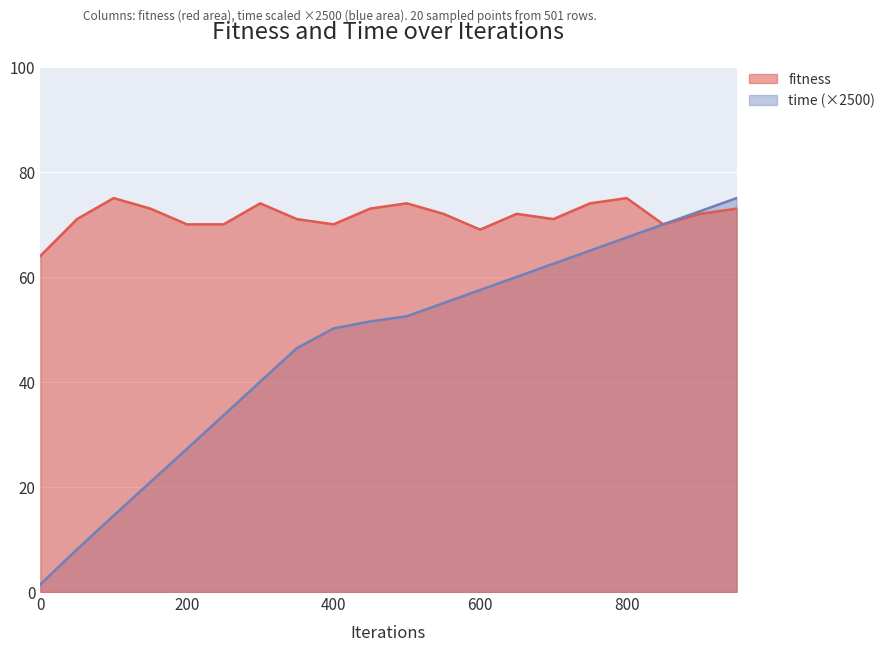

The fitness series shows 43.6 at 550. True or false?

False